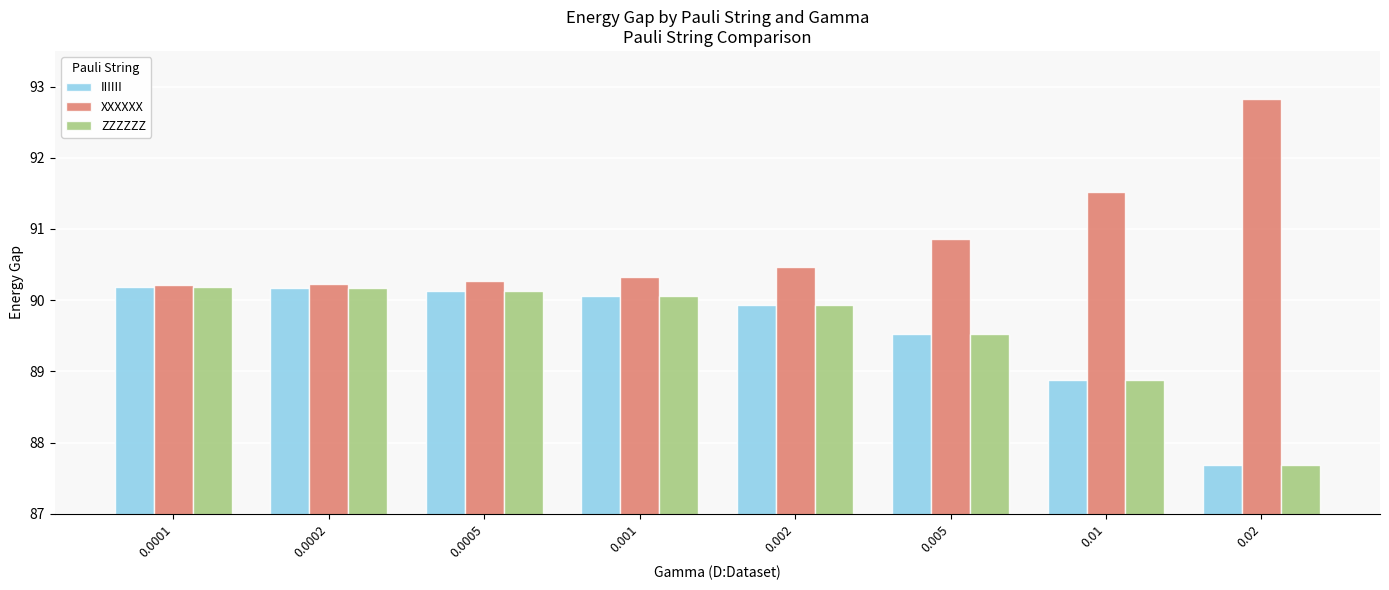

What is the value of the XXXXXX bar at the 3rd from the left?

90.3